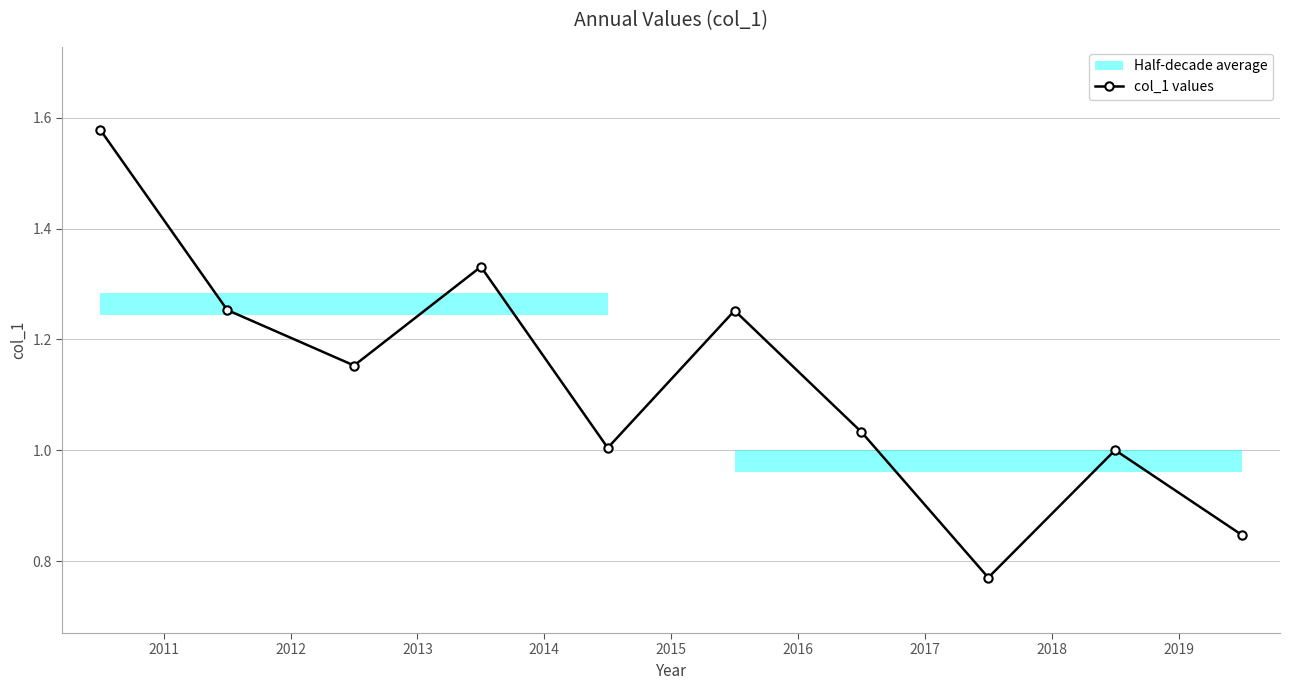

What is the approximate value at 2011?

1.3